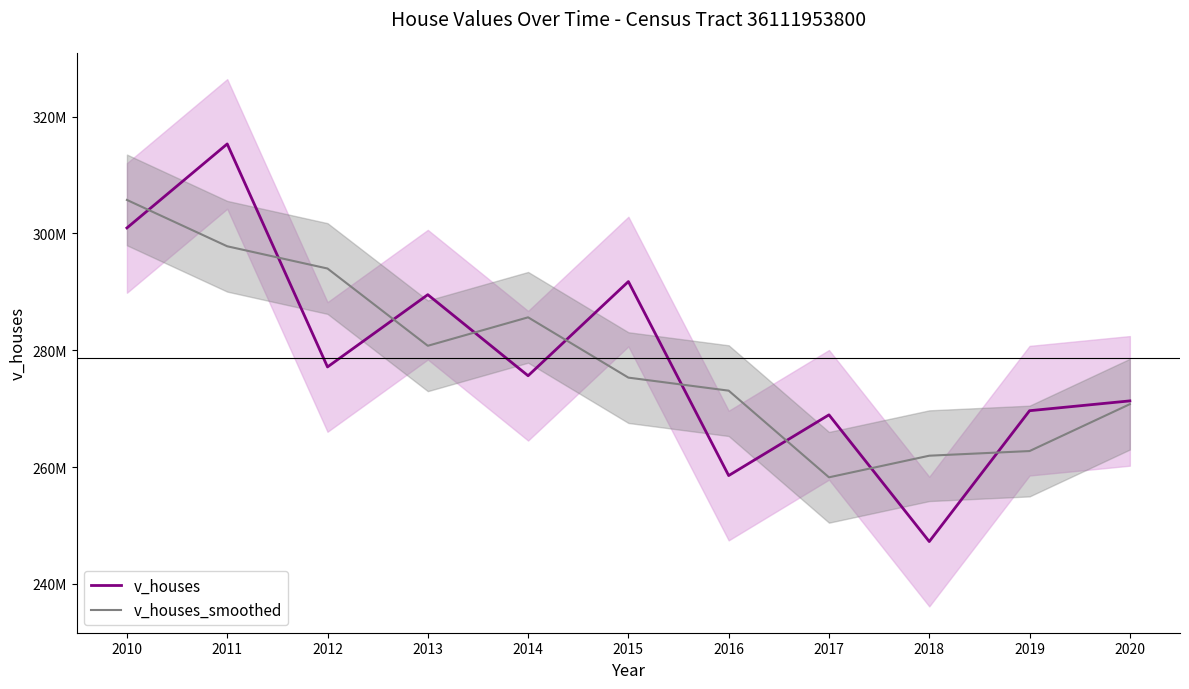

What are all the series names shown in the legend?

v_houses, v_houses_smoothed